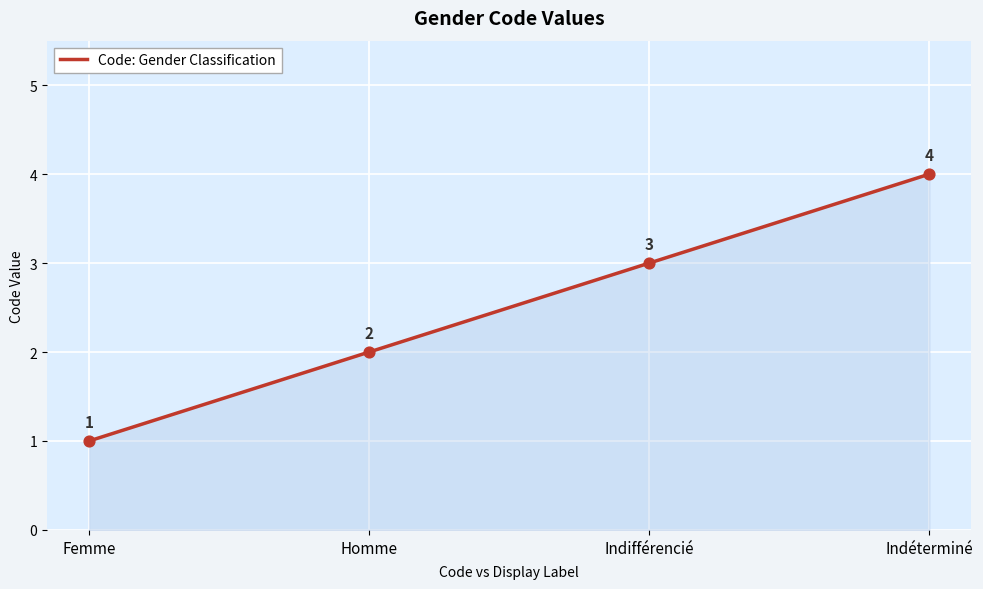

Approximately how many times larger is the value at Indéterminé compared to Femme?

4.0